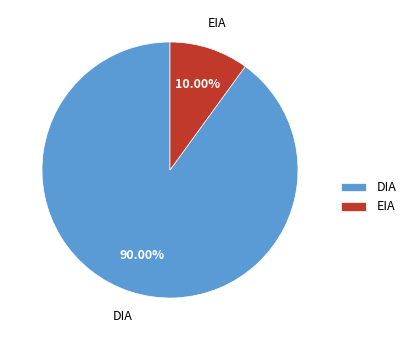

Do DIA and EIA together represent more than half of the pie?

Yes